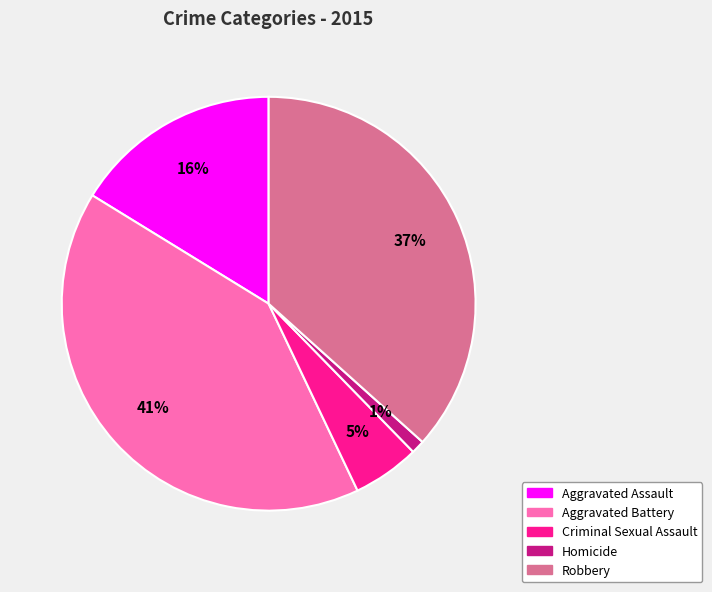

Do Aggravated Battery and Robbery together represent more than half of the pie?

Yes